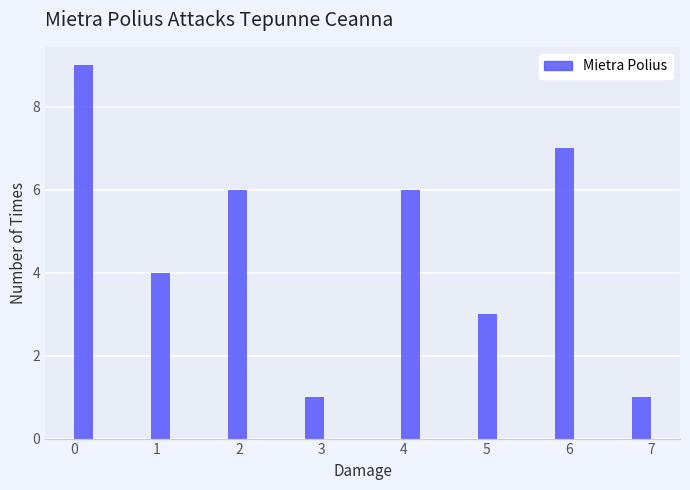

Around what value on the x-axis is the tallest bar? Give the approximate position of its centre, as read against the axis.

0.1